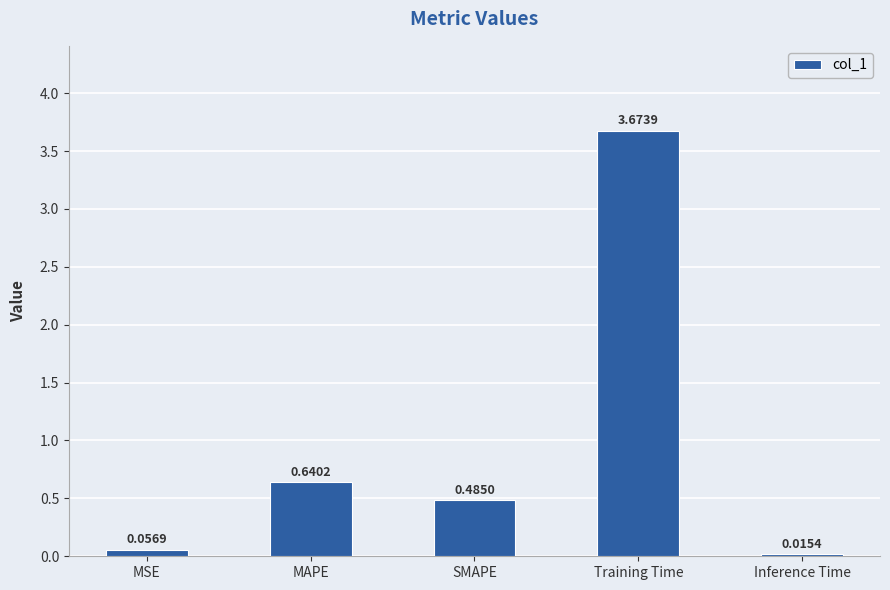

What is the sum of all values?

4.9